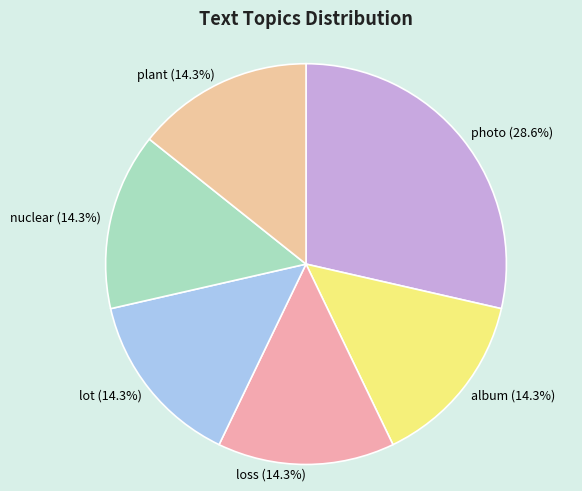

To the nearest percent, what portion does loss represent?

14%